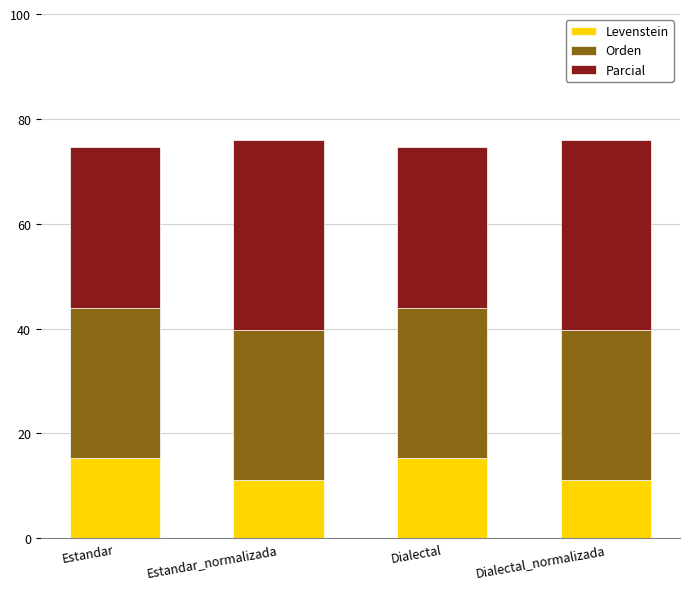

What is the total value across all series at Estandar?

74.7